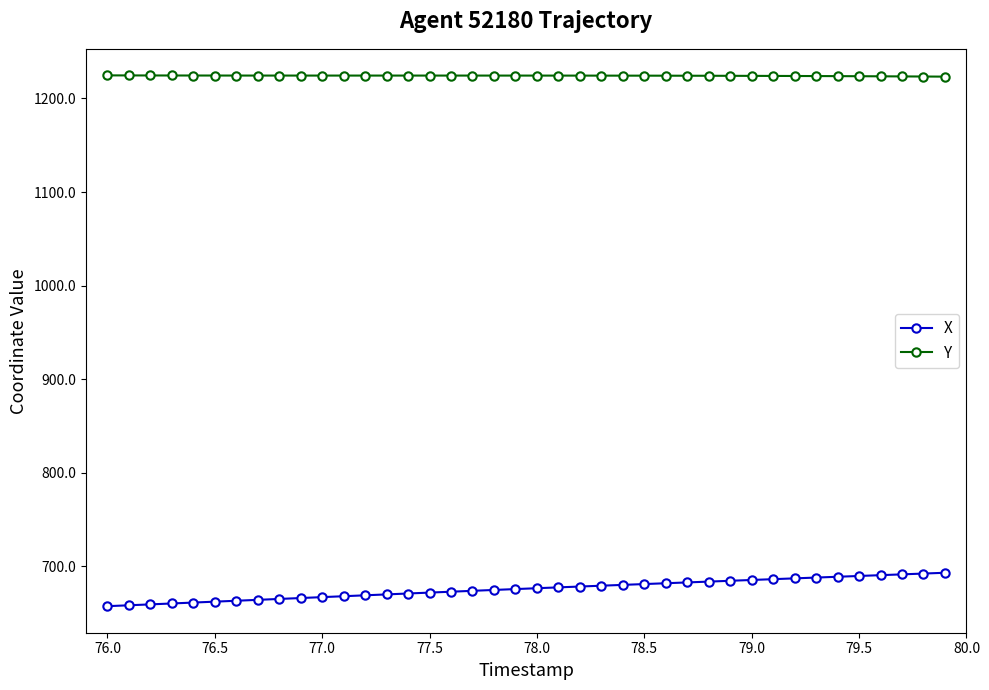

At how many categories does at least one series exceed 1174?

40